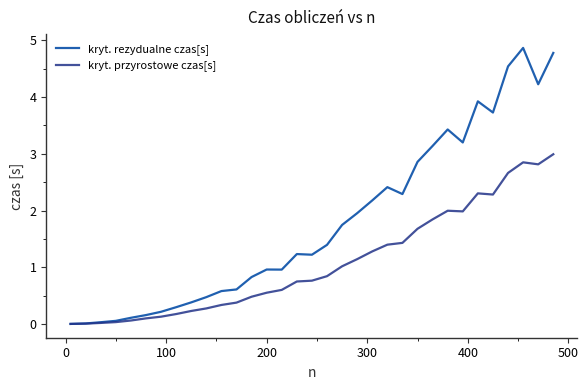

Rank the series by their average value, from highest to lowest.

kryt. rezydualne czas[s], kryt. przyrostowe czas[s]